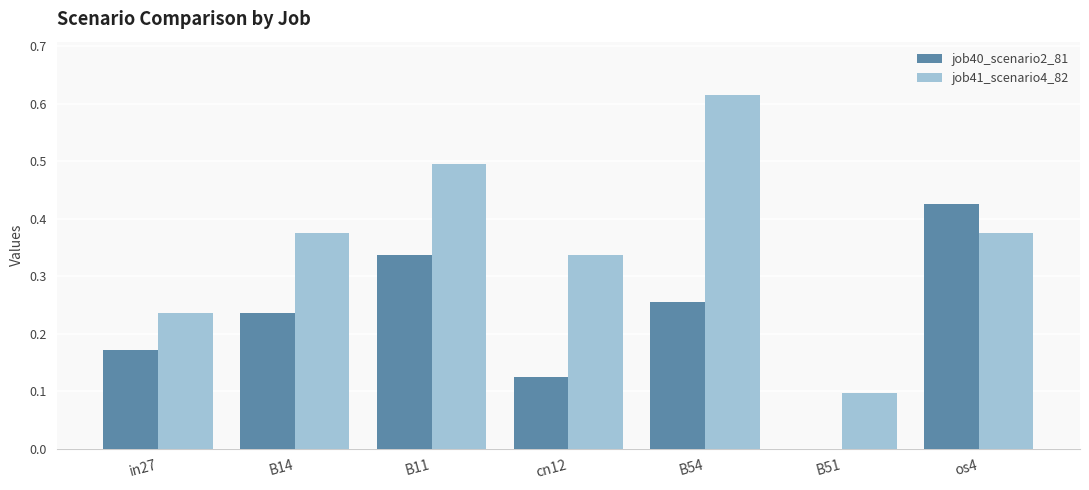

True or false: job40_scenario2_81 has a value of 0.6 at os4.

False